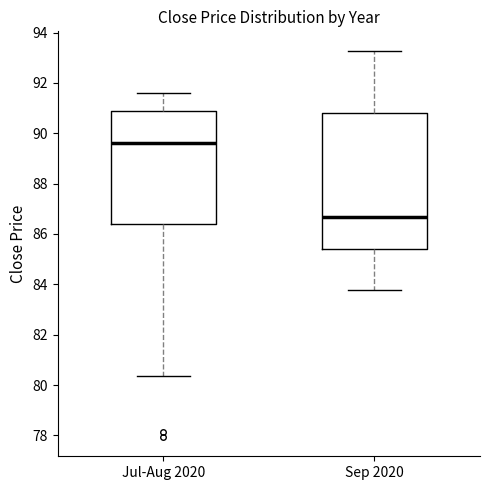

Which box is the tallest, from its lower edge to its upper edge?

Sep 2020